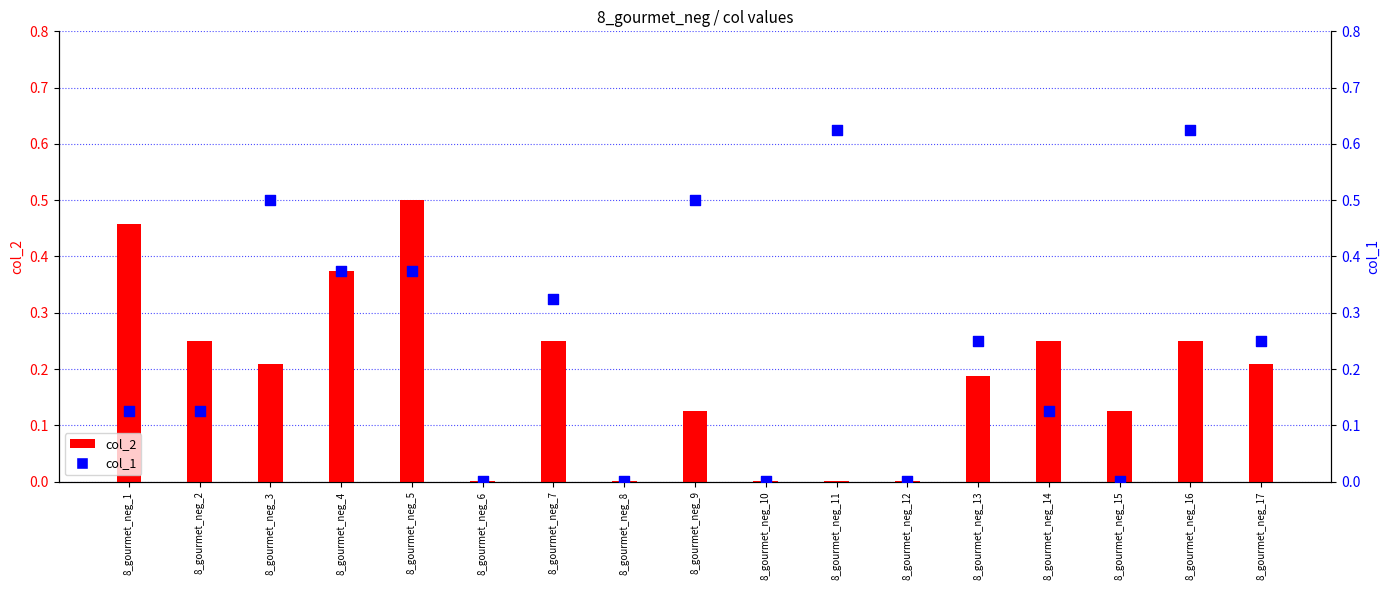

Which series contains the highest Y value?

col_1